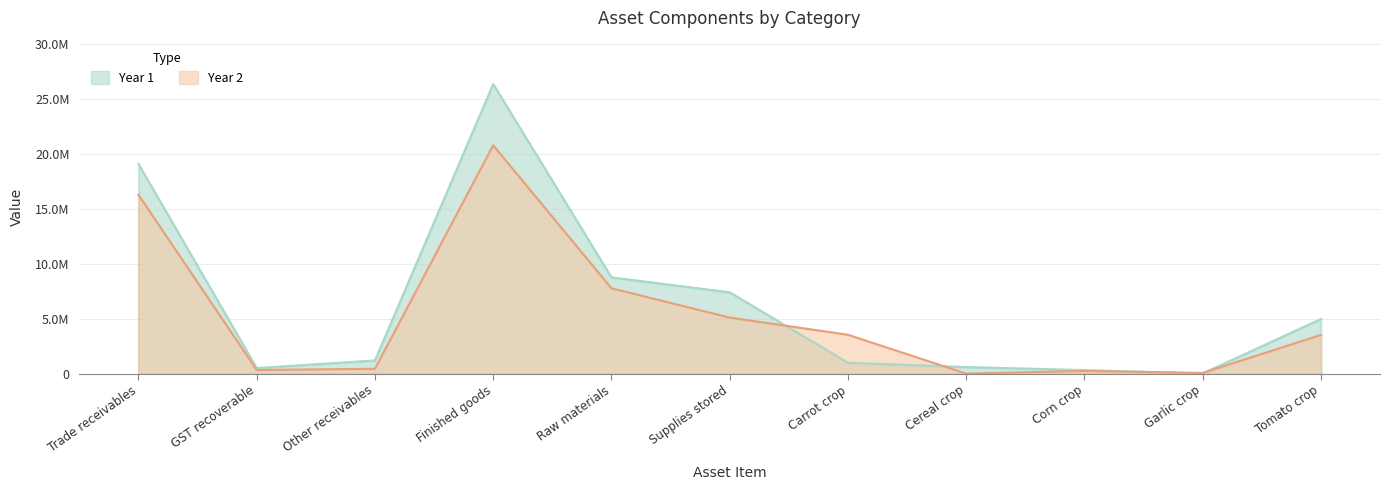

What is the label of the 2nd point from the right?

Garlic crop